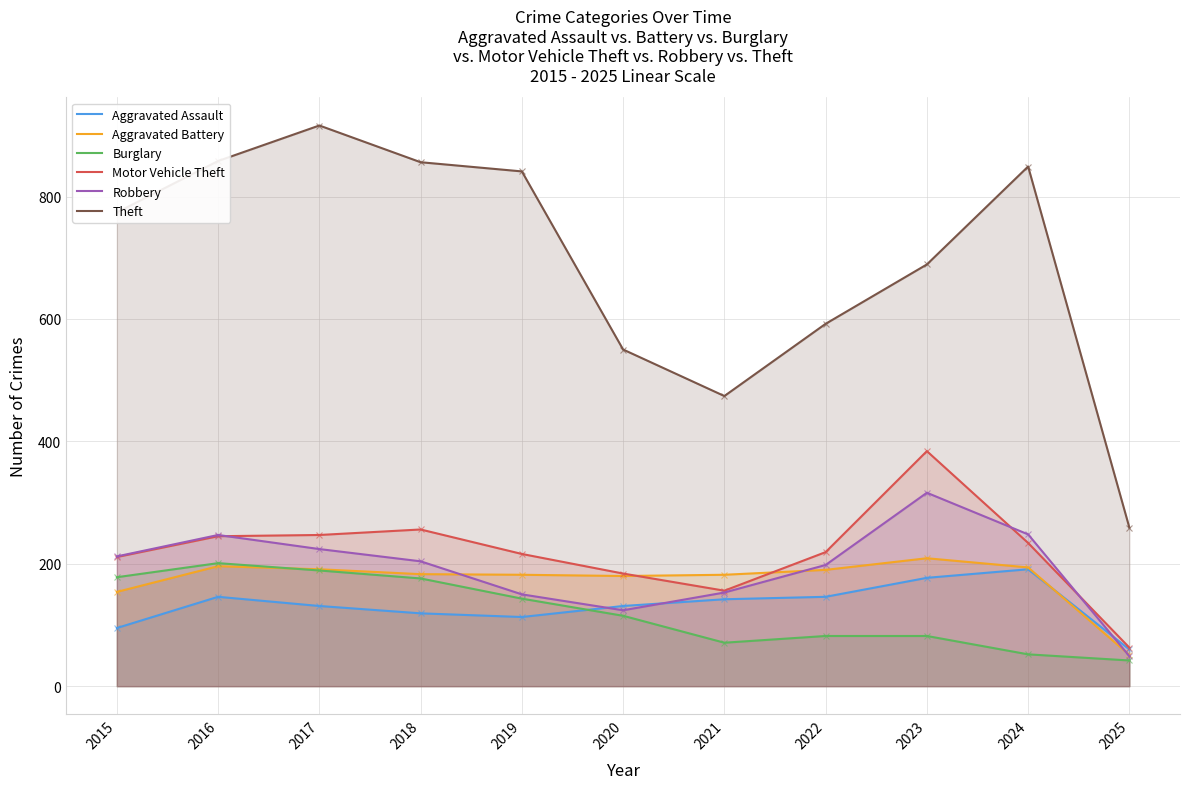

Rank the categories by Robbery value from highest to lowest.

2023, 2024, 2016, 2017, 2015, 2018, 2022, 2021, 2019, 2020, 2025